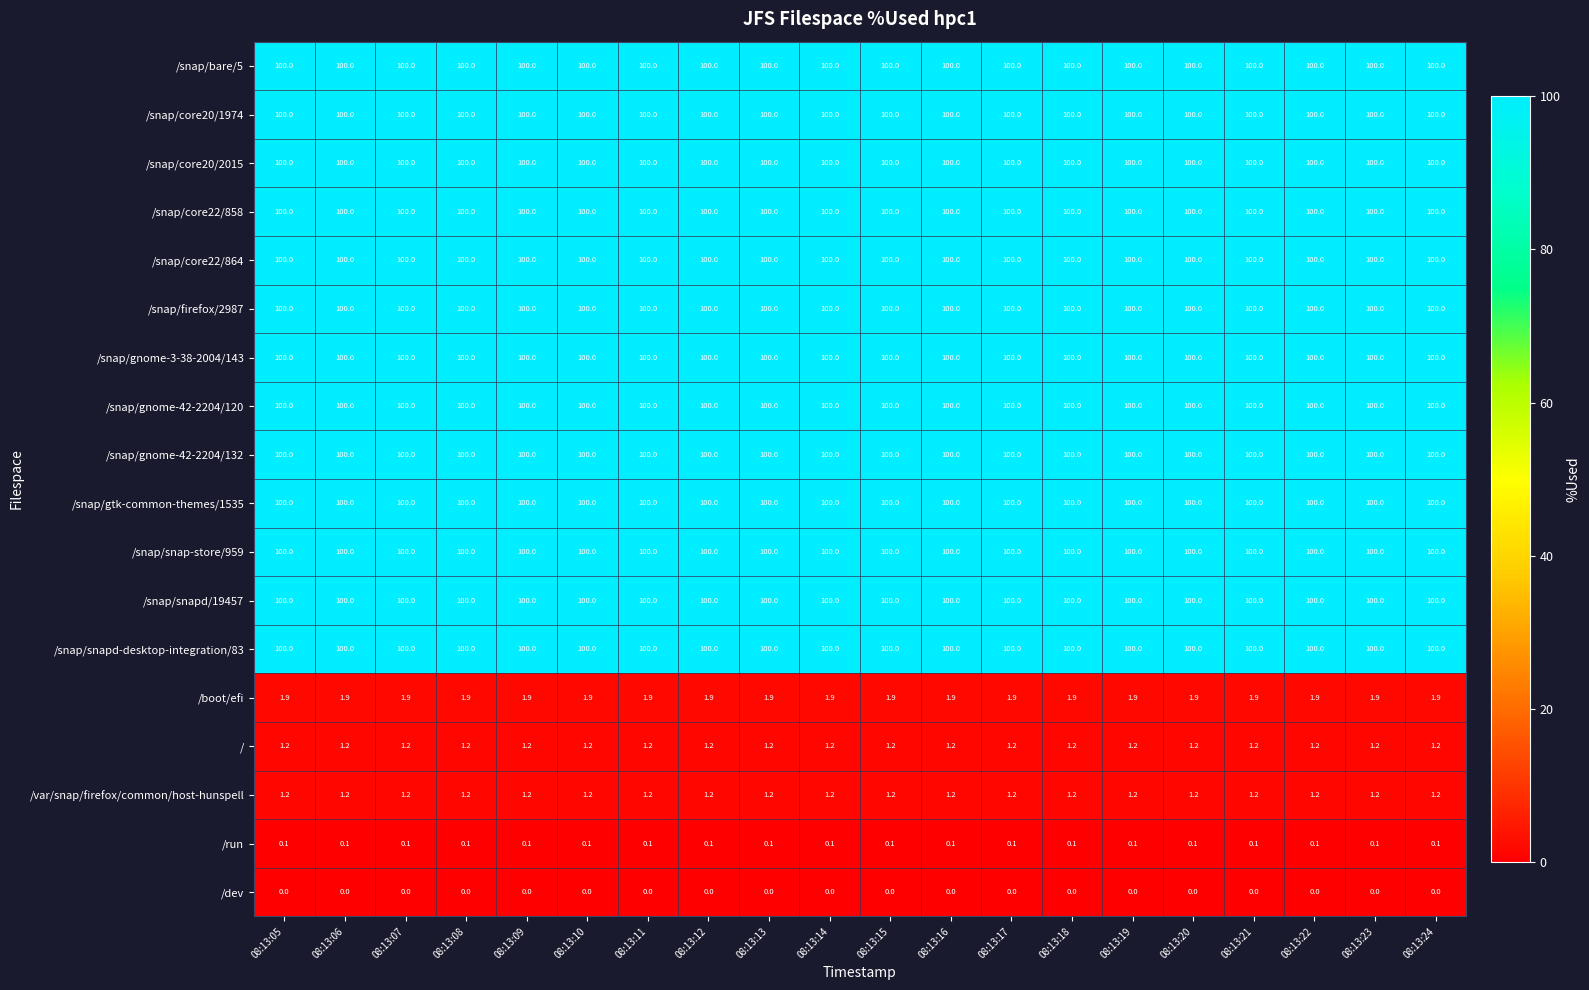

What is the greatest value displayed?

100.0